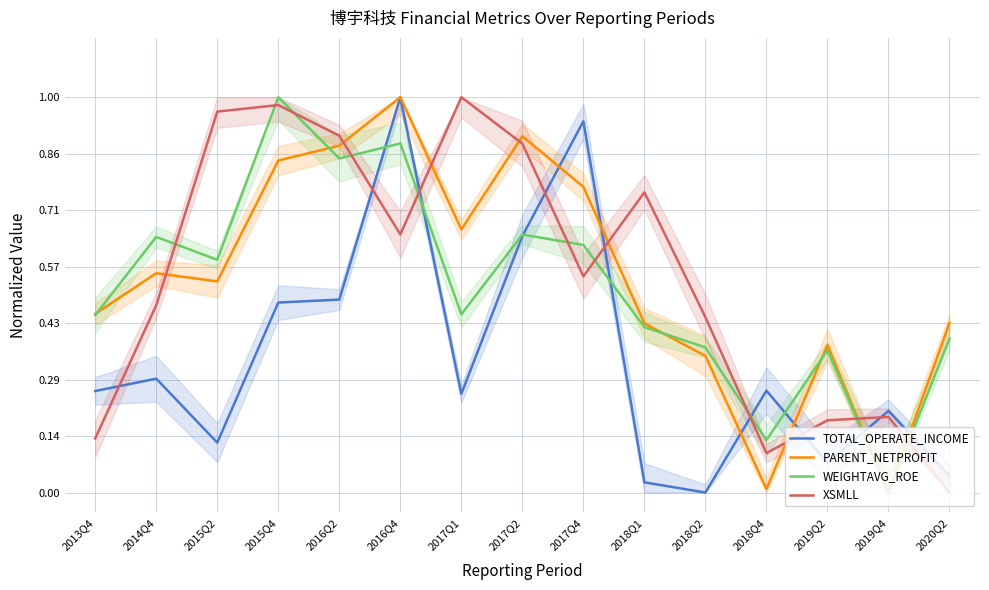

Is this an area chart (filled region under the line)?

No